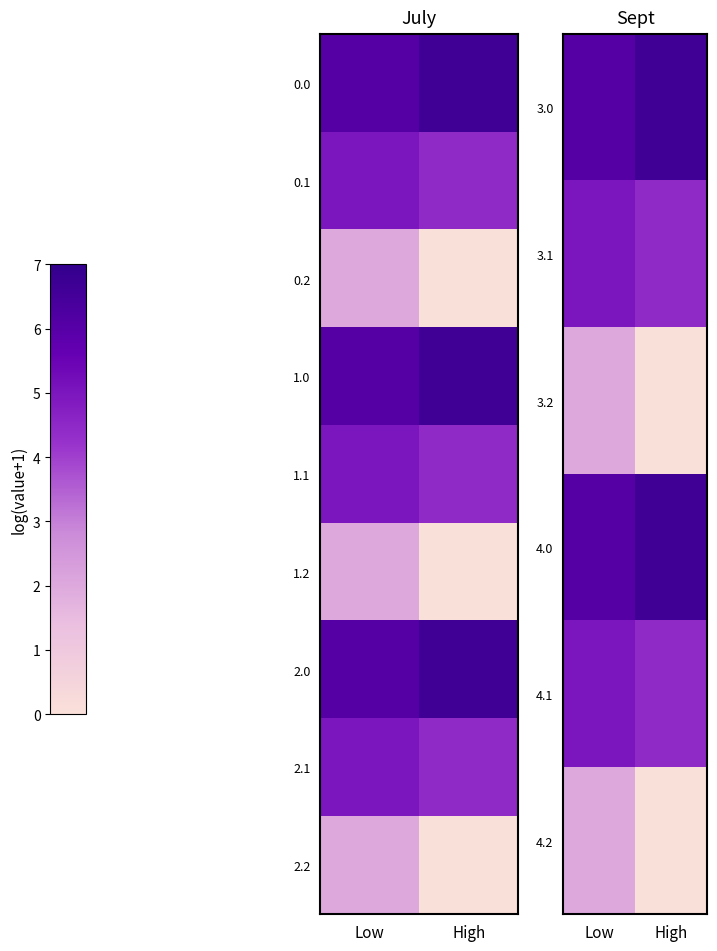

Is the value of 2.2 at Low greater than the value of 4.1 at Low?

No